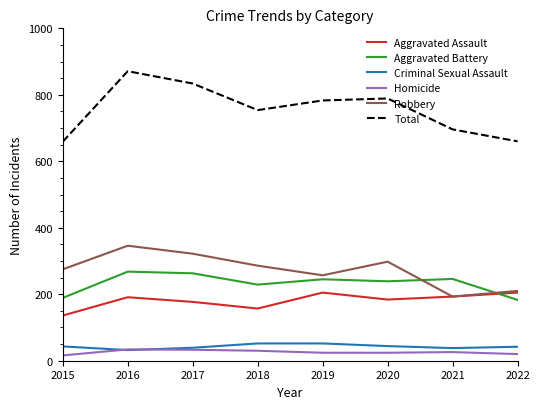

Is it true that Total equals 660 at 2022?

True